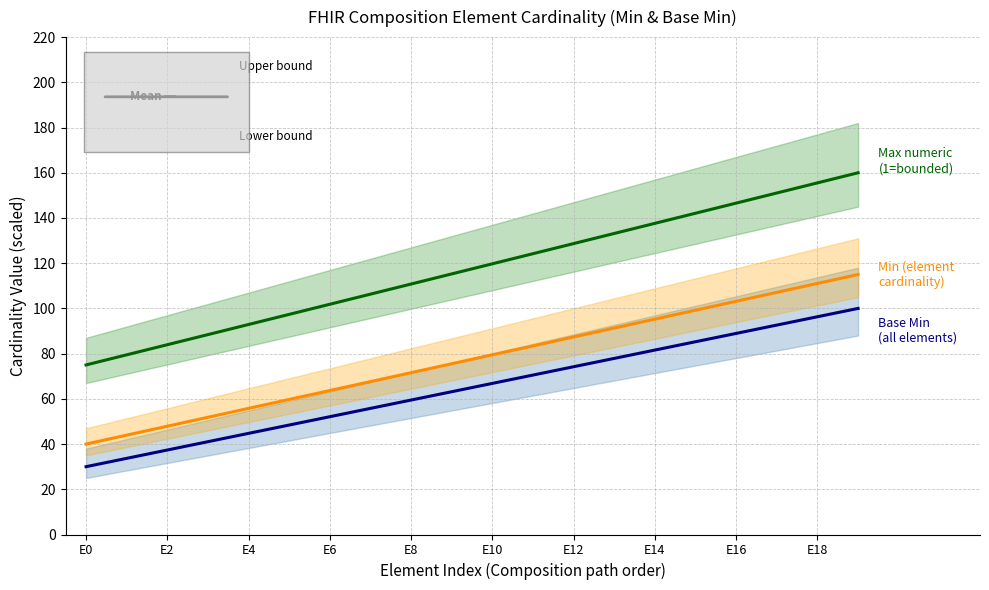

List the series in order of their peak value, highest first.

Max numeric (1=bounded), Min (element cardinality), Base Min (all elements)